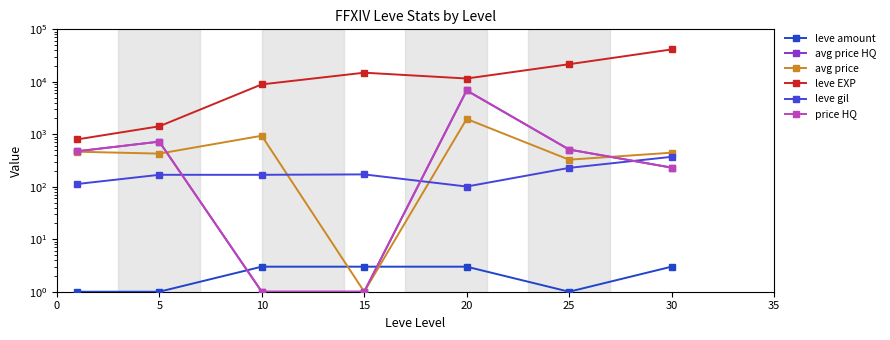

True or false: leve amount has a value of 5.4 at 15.

False